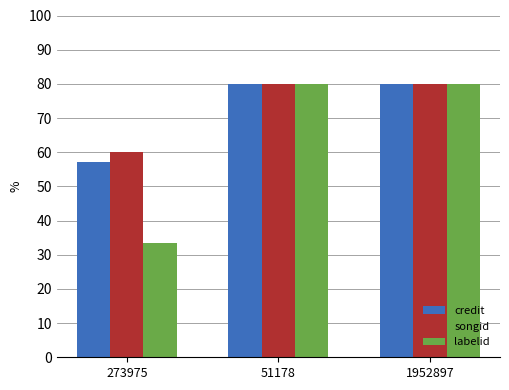

What is the sum of all labelid values?

193.5